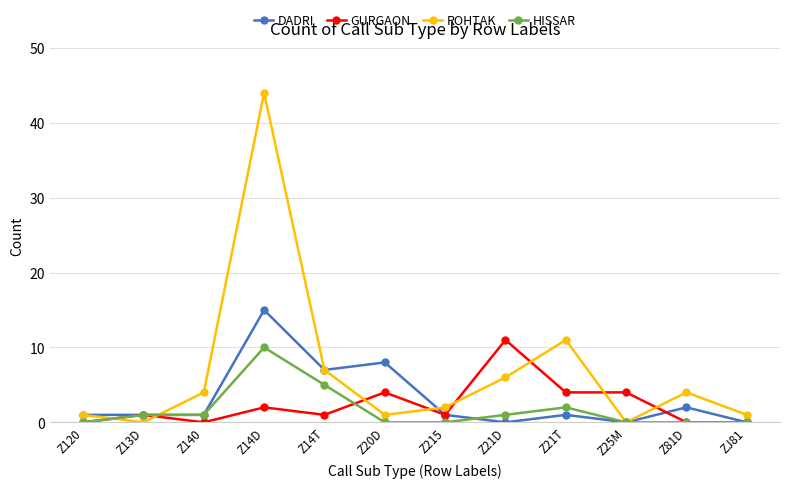

True or false: HISSAR has more than 0 points higher than both neighbors.

True